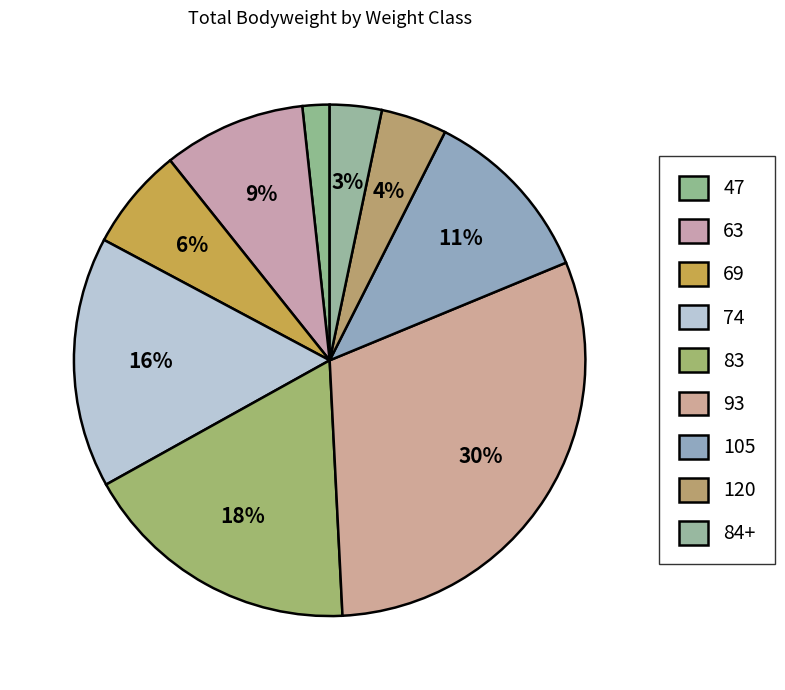

What is the change in value from 93 to 105?

-32.5